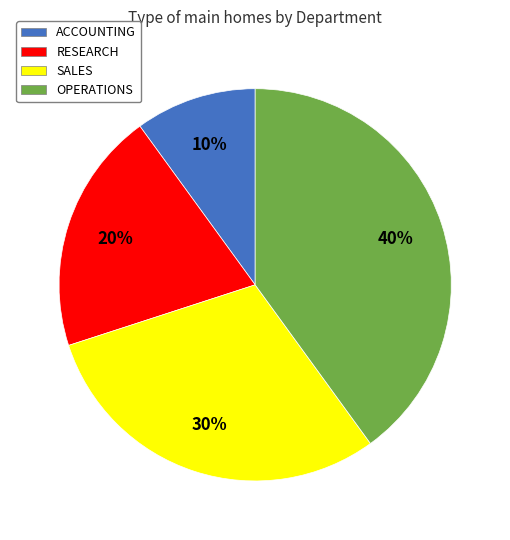

True or false: OPERATIONS accounts for 45% of the total.

False